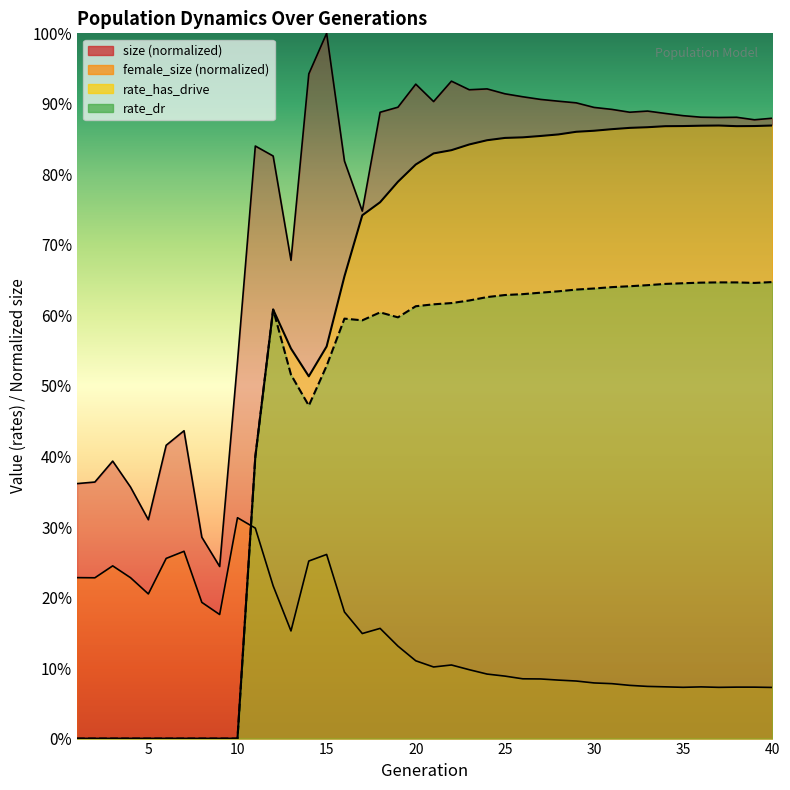

Which series has the widest spread of values?

rate_has_drive